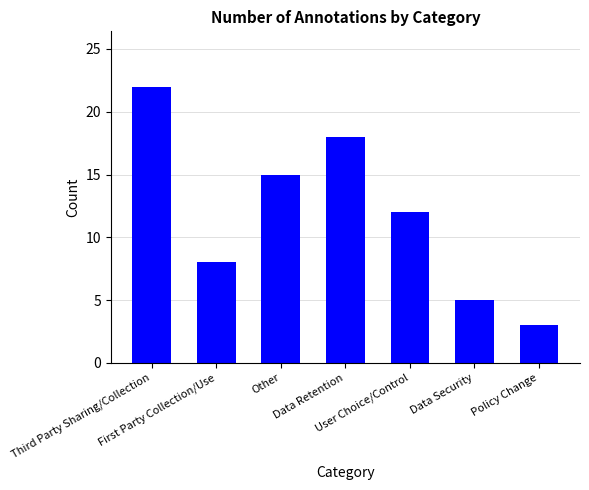

Which has a higher value, User Choice/Control or Data Retention?

Data Retention